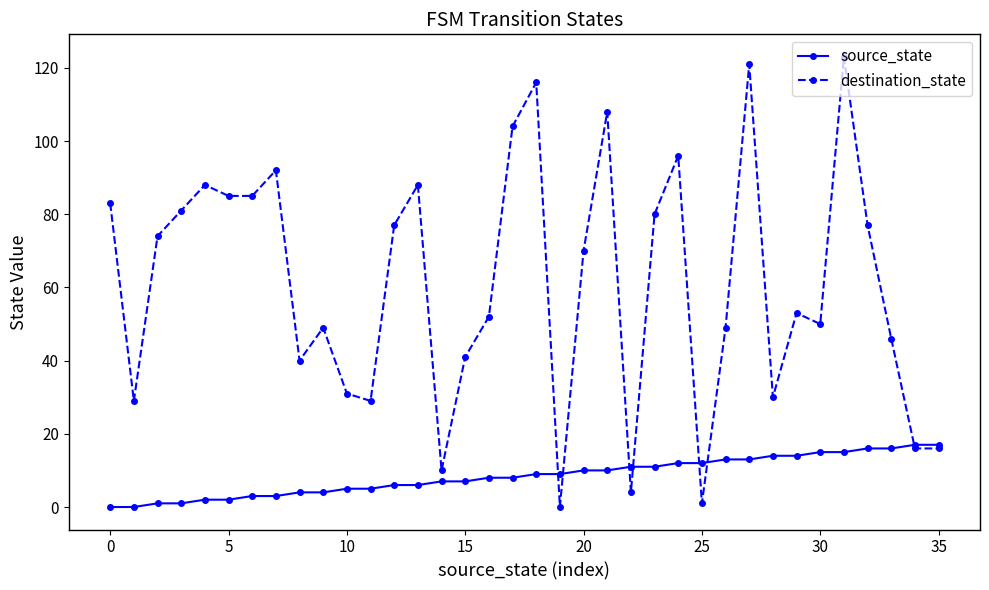

Reading left to right, extract all data points from this chart.

source_state: 0	0	1	1	2	2	3	3	4	4	5	5	6	6	7	7	8	8	9	9	10	10	11	11	12	12	13	13	14	14	15	15	16	16	17	17
destination_state: 83	29	74	81	88	85	85	92	40	49	31	29	77	88	10	41	52	104	116	0	70	108	4	80	96	1	49	121	30	53	50	123	77	46	16	16